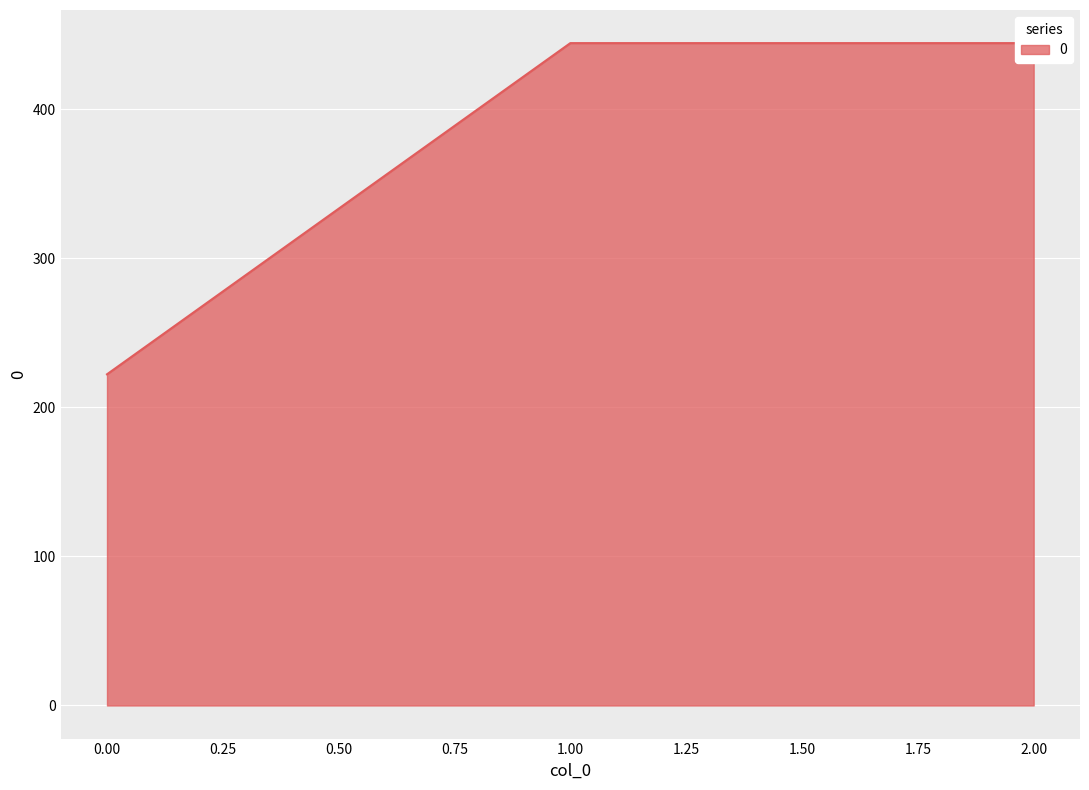

List the labels in order of value, smallest first.

0, 1, 2